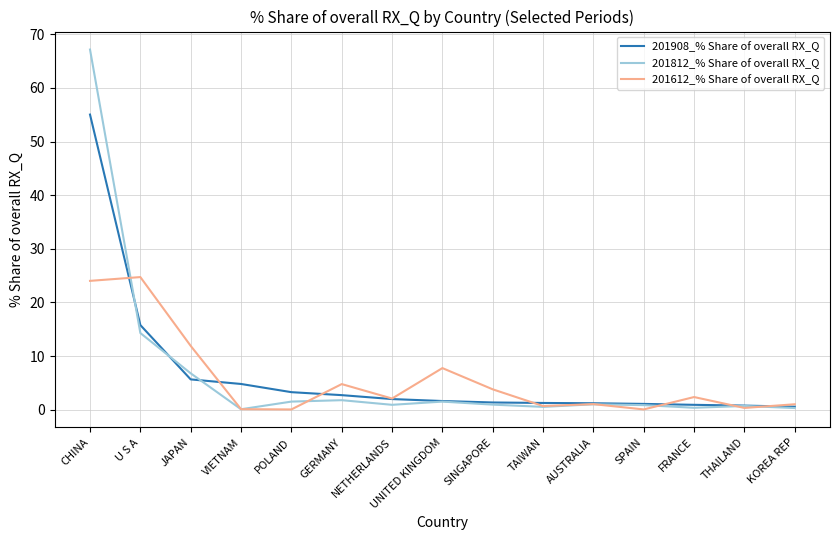

At which label is 201812_% Share of overall RX_Q closest to 33?

U S A